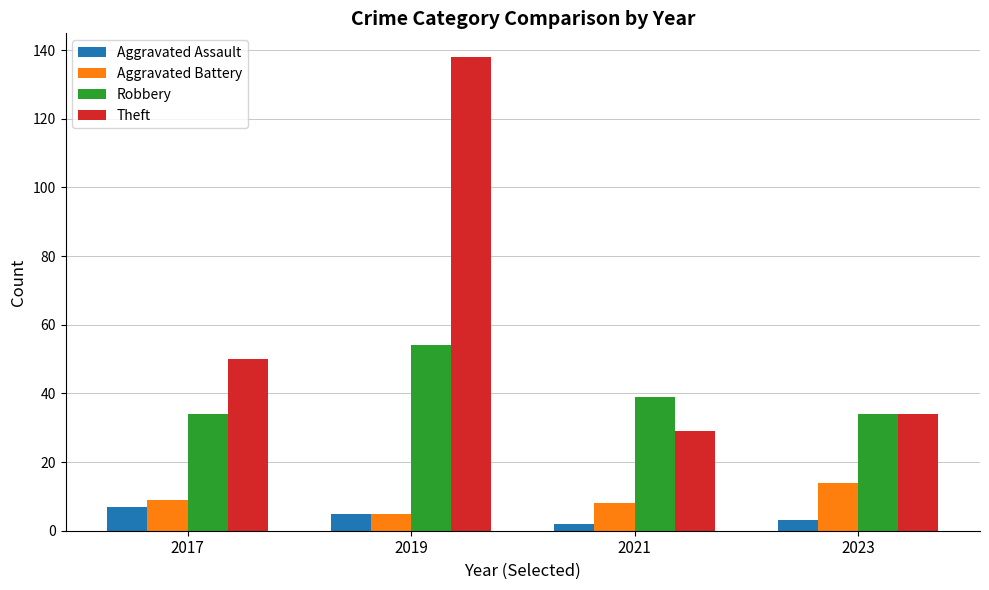

What is the value of the Aggravated Battery bar at the 1st from the left?

9